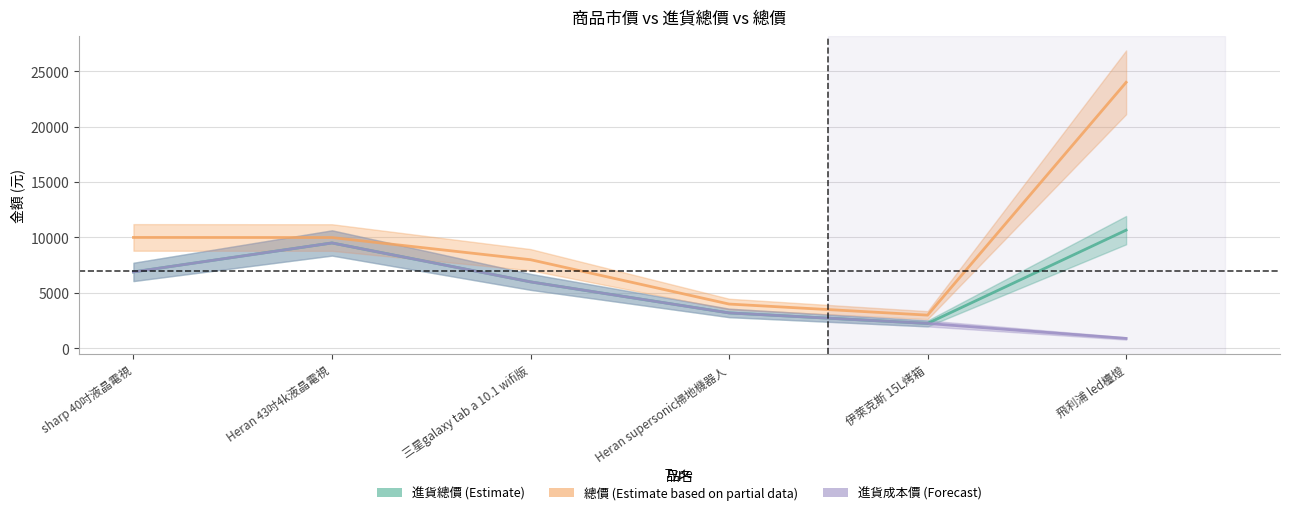

The value of 進貨總價 at 三星galaxy tab a 10.1 wifi版 is 5990. True or false?

True